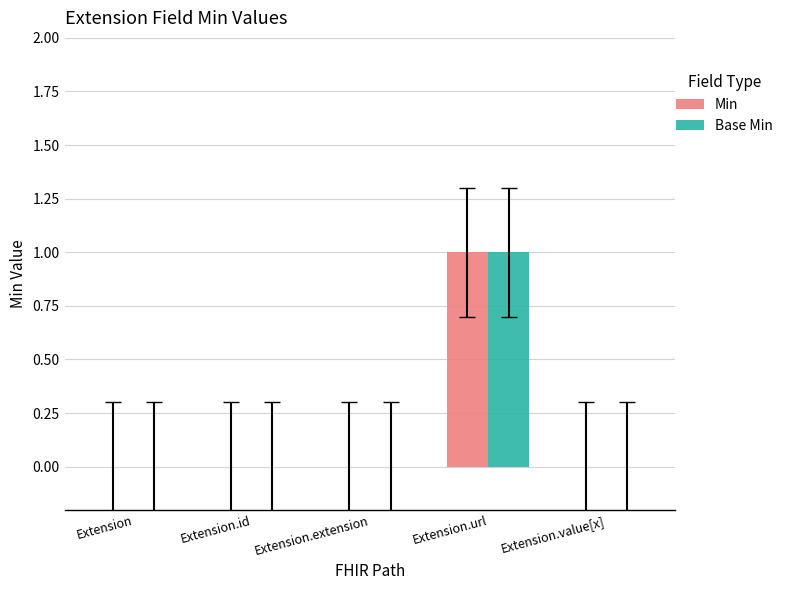

At which category is the sum across all series the highest?

Extension.url